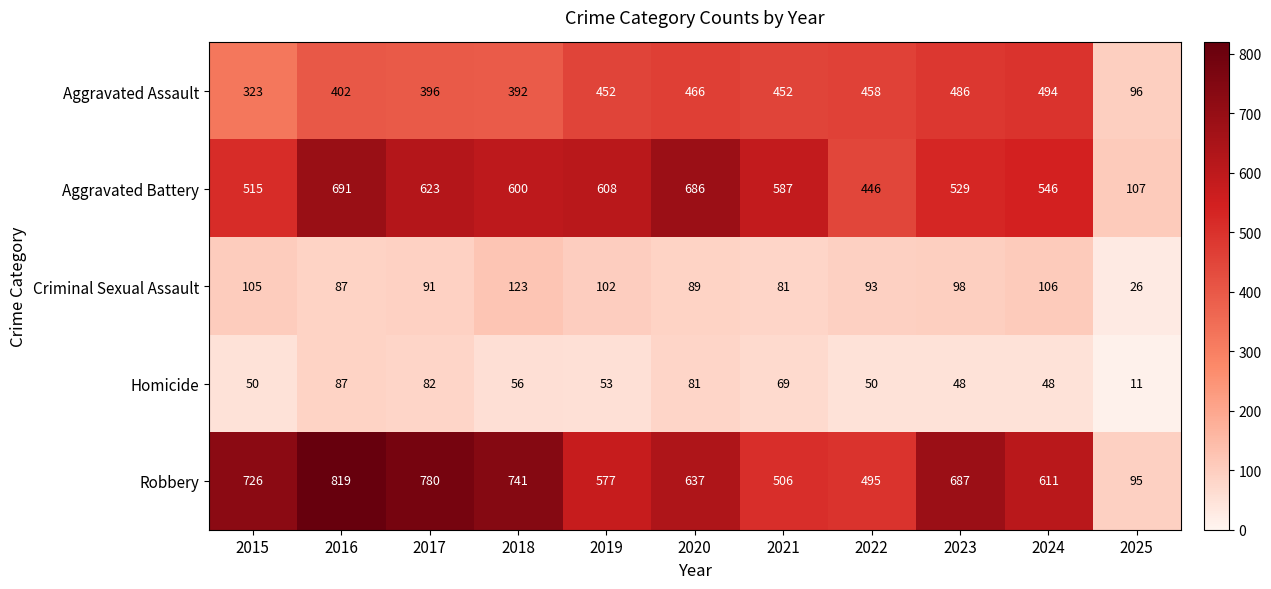

What is the maximum value shown in the chart?

819